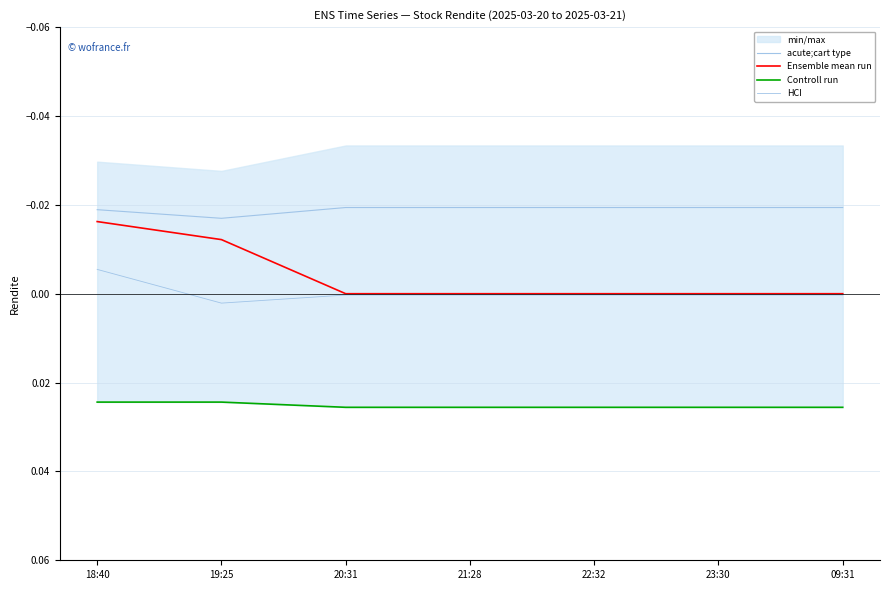

Which series has the largest total across all categories?

Controll run